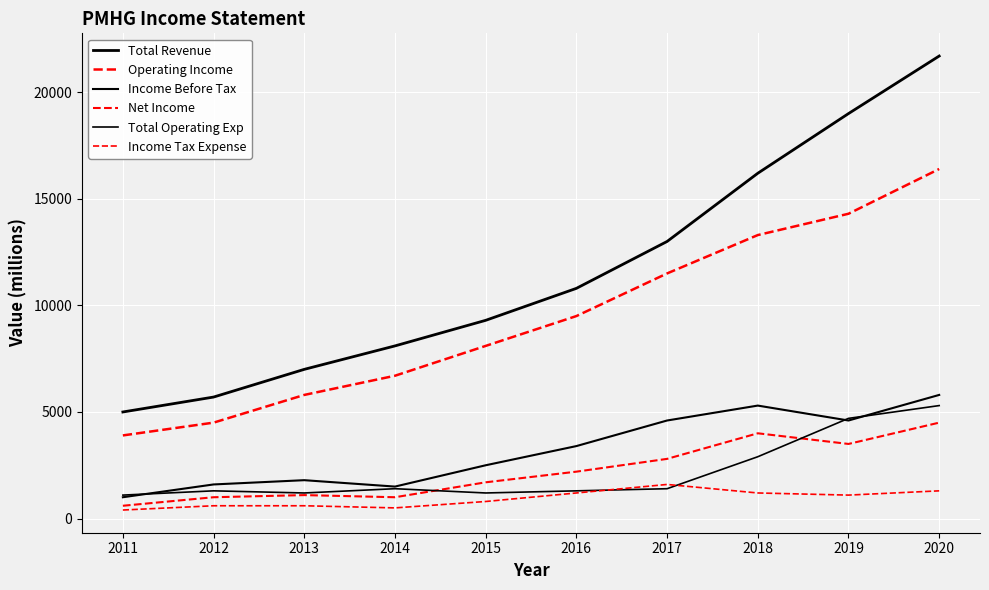

How many lines are shown in the chart?

6